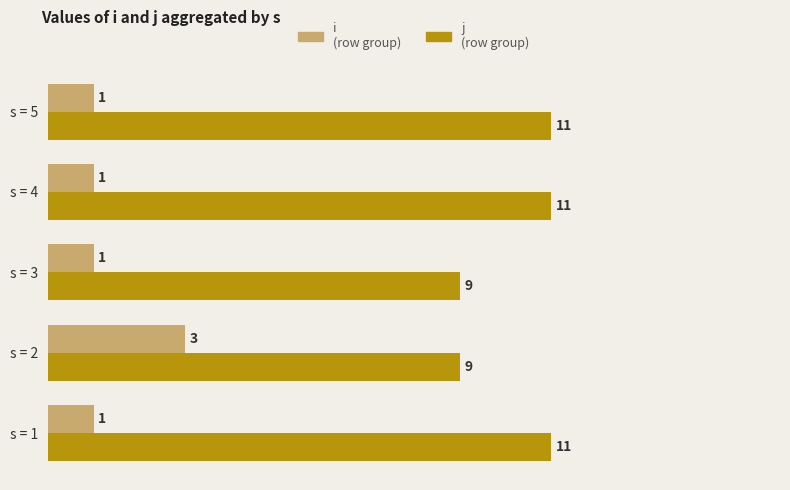

What is the spread (max minus min) of values at s = 4?

10